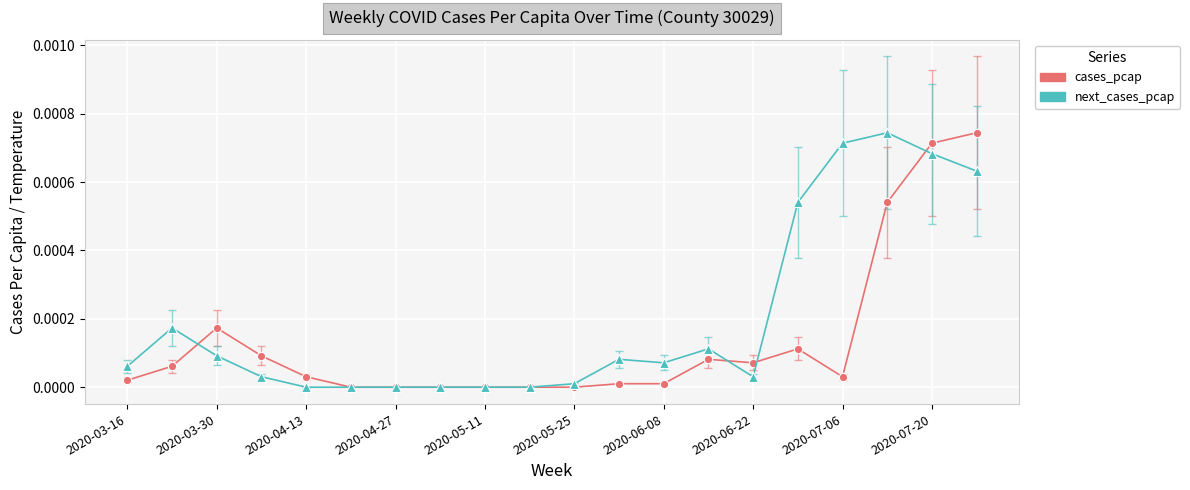

List the series in order of their overall mean, highest first.

next_cases_pcap, cases_pcap